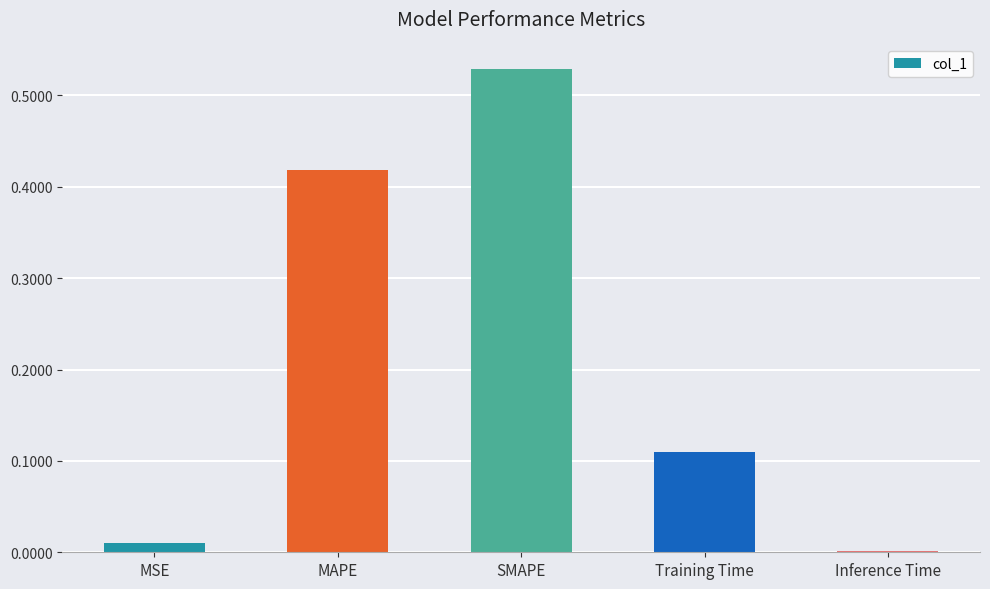

Between Inference Time and Training Time, which is larger?

Training Time